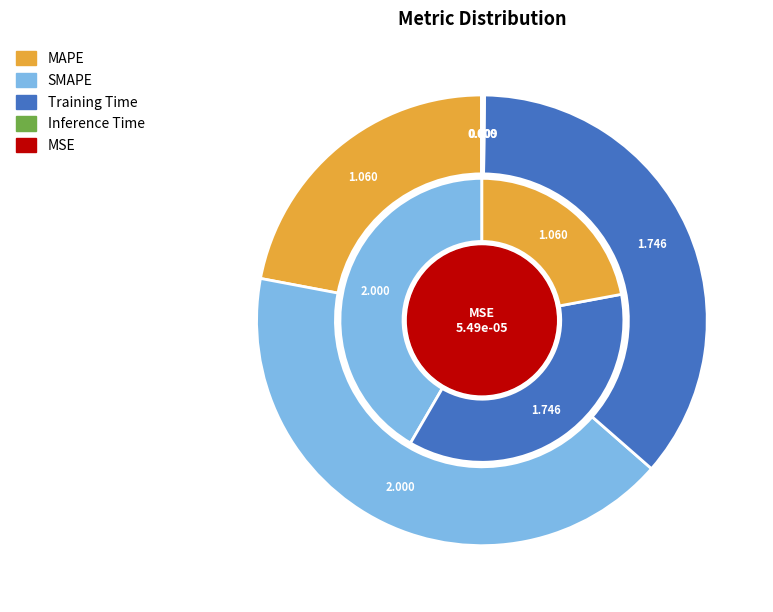

How many slices are in this pie chart?

5